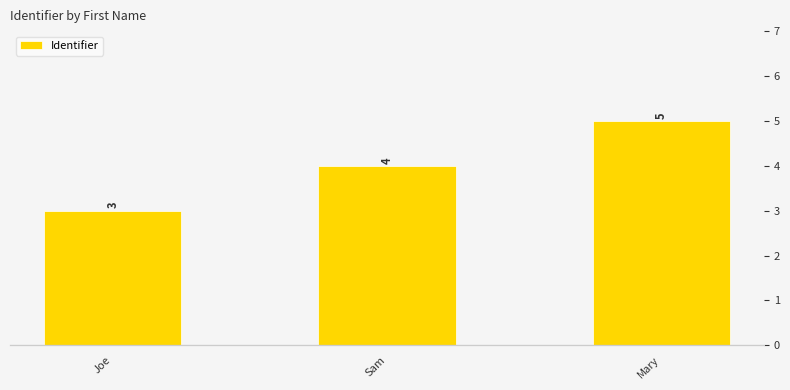

How many bars are there in total?

3